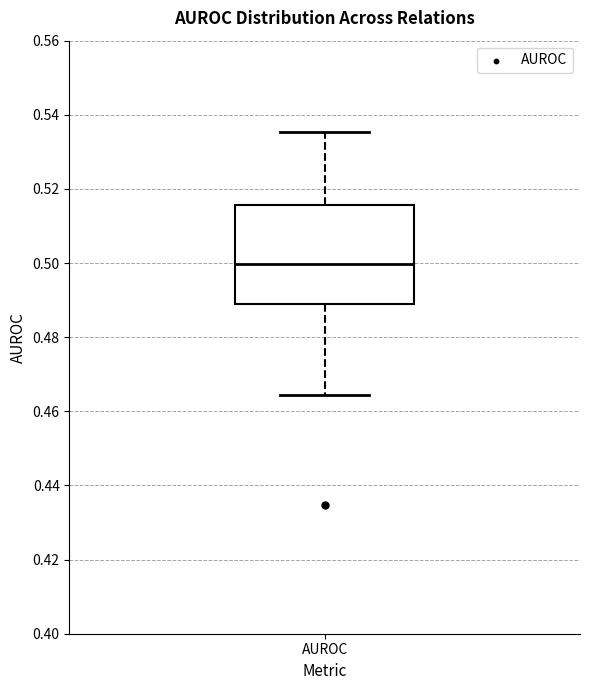

Transcribe this box plot: give where the median line is, the range the box spans, and where the two whiskers end, as read against the y-axis. The values are not printed on the chart, so give them approximately, as read against the axis.

median 0.500, box 0.488 to 0.516, whiskers 0.464 to 0.536